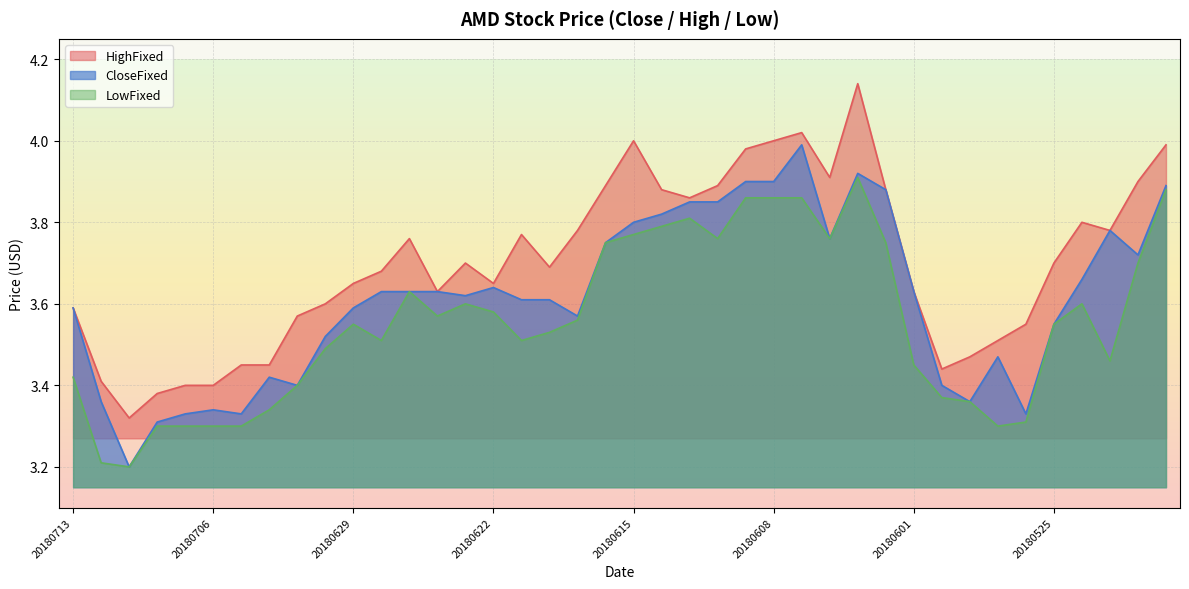

What is the lowest value of the HighFixed series?

3.3